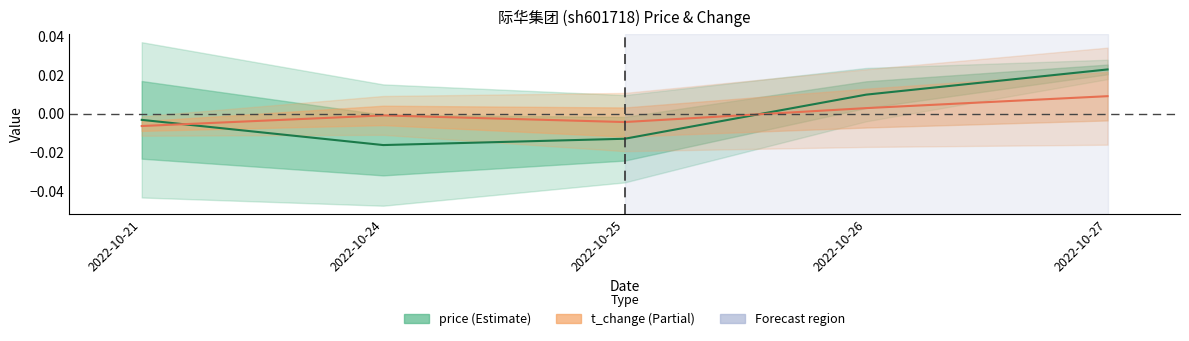

Between which two adjacent categories do t_change and price first intersect?

2022-10-21 and 2022-10-24